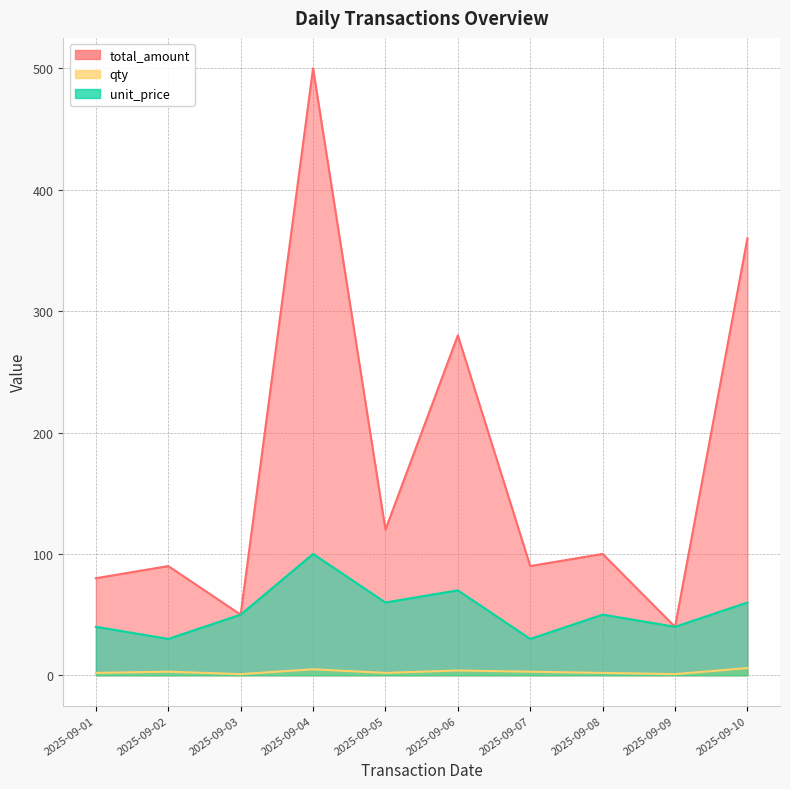

Is the value of total_amount at 2025-09-10 greater than the value of qty at 2025-09-10?

Yes